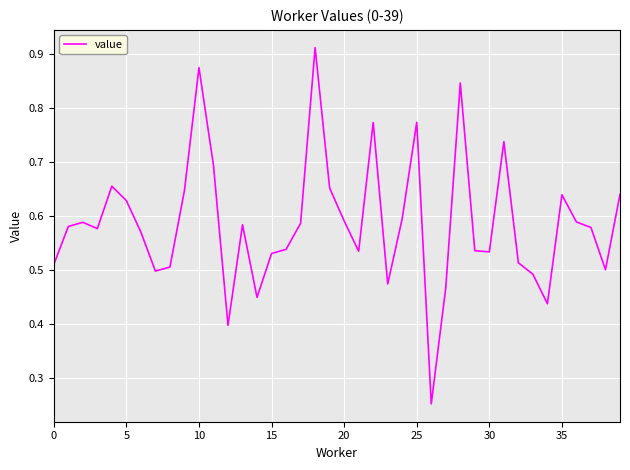

What is the smallest value displayed?

0.3